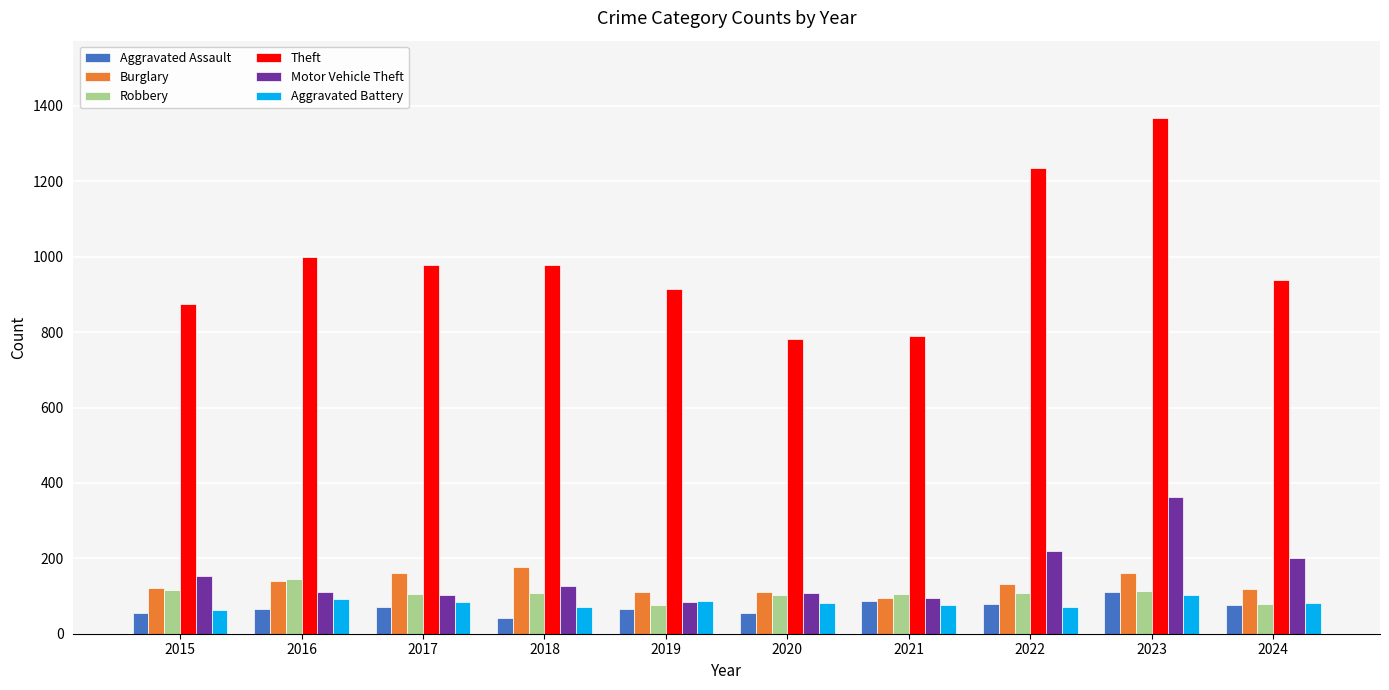

Which series has the largest range (max minus min)?

Theft